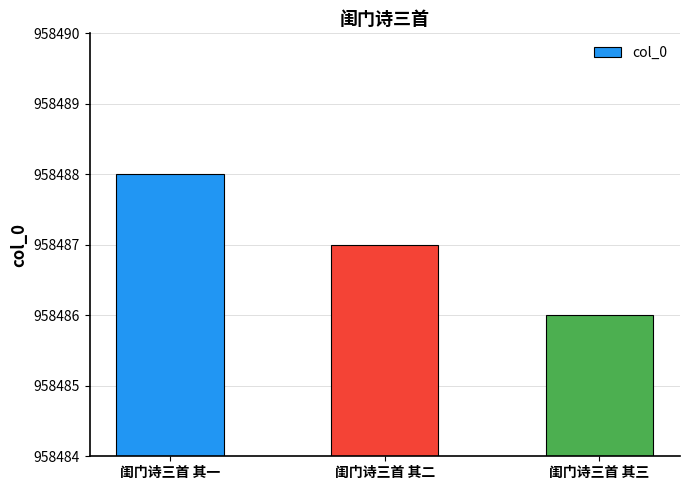

How many series are shown in this chart?

1